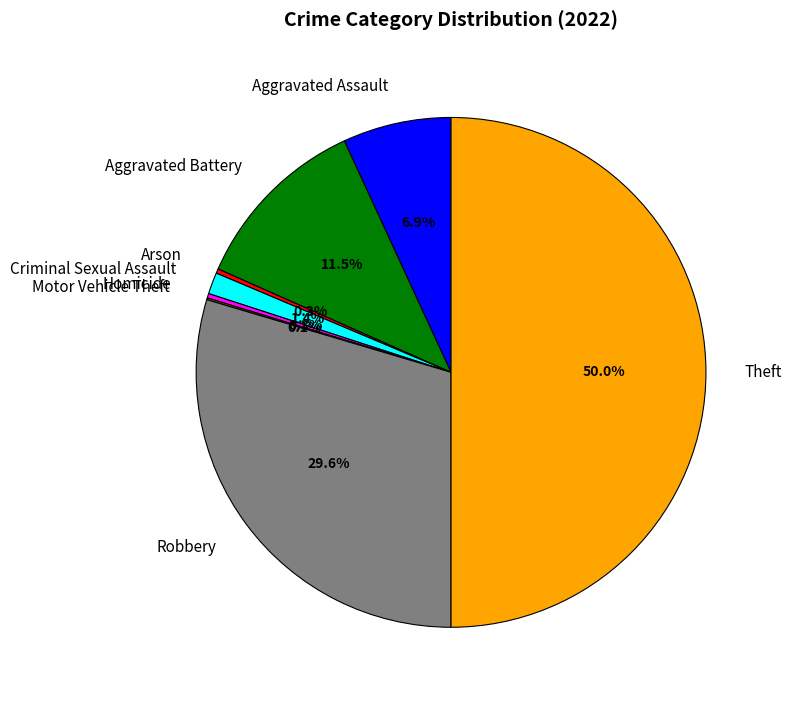

The Criminal Sexual Assault slice represents 1% of the pie. True or false?

True